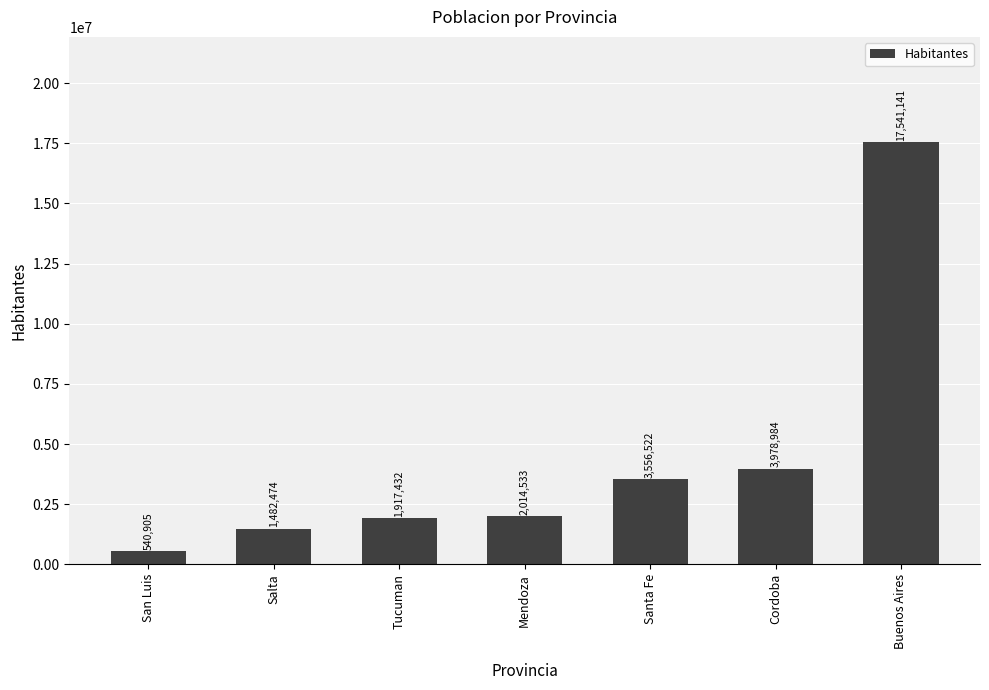

What is the ratio of the value at San Luis to the value at Santa Fe?

0.2